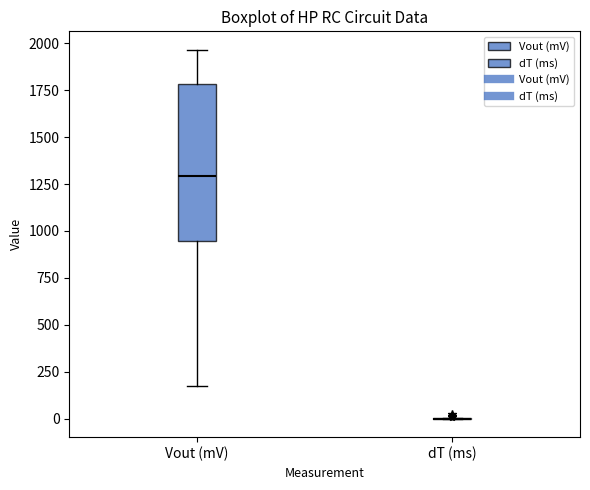

Reading left to right, read every box against the y-axis: the position of its median line, the range the box covers, and the ends of its whiskers. The values are not printed on the chart, so give them approximately, as read against the axis.

Vout (mV): median 1300, box 950 to 1800, whiskers 200 to 1950
dT (ms): box collapsed to a line at 0, whiskers 0 to 0